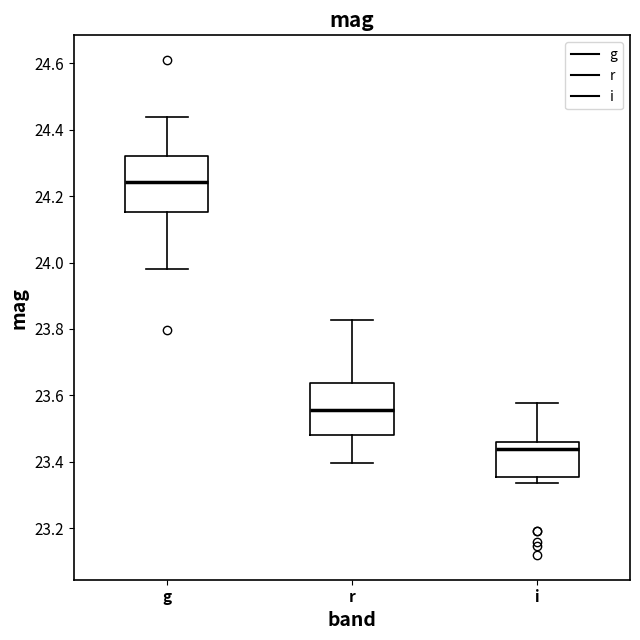

Where is the upper edge of the box for i on the y-axis? The values are not printed on the chart, so give them approximately, as read against the axis.

23.46